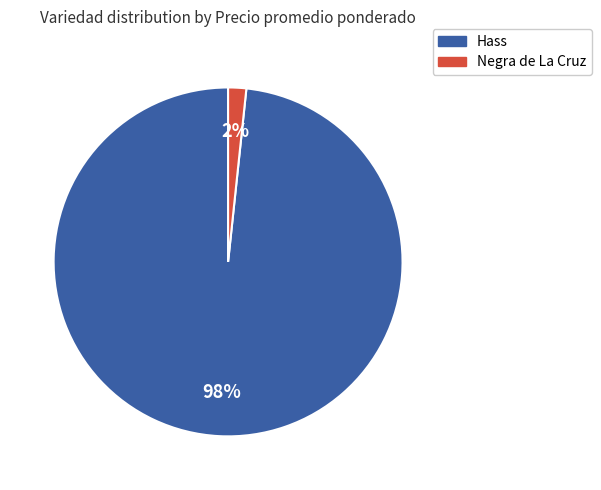

Does any single category account for the majority?

Yes